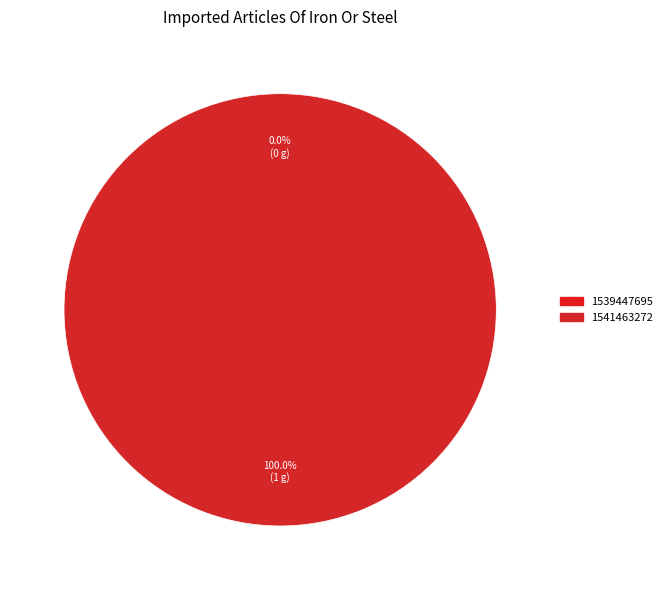

The 1541463272 slice represents 100% of the pie. True or false?

True